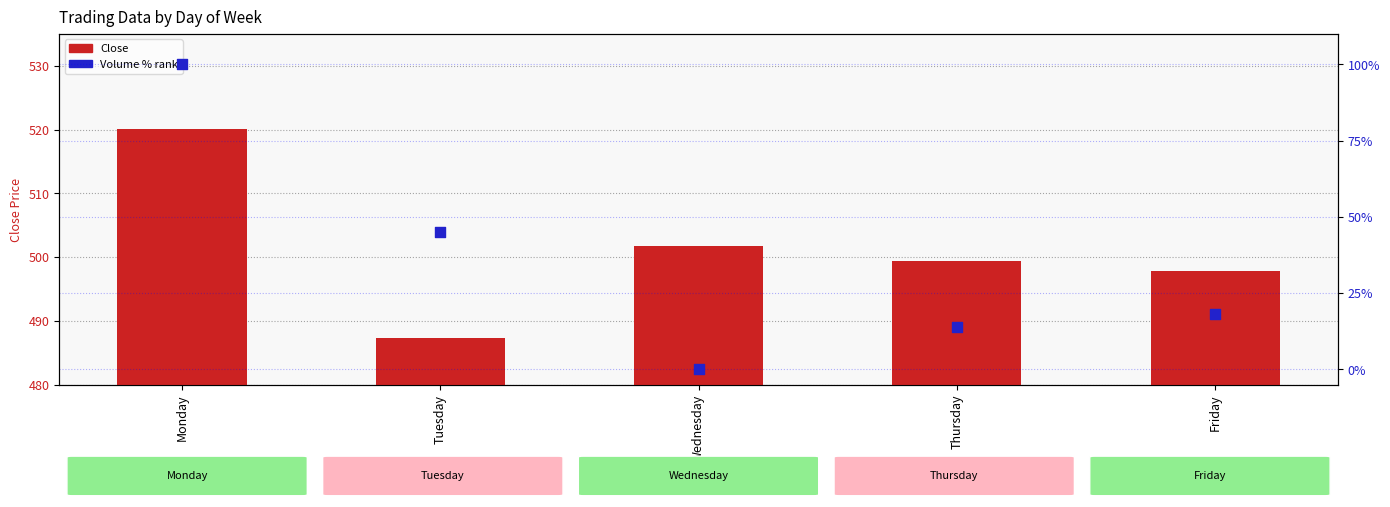

At how many categories does at least one series exceed 337?

5